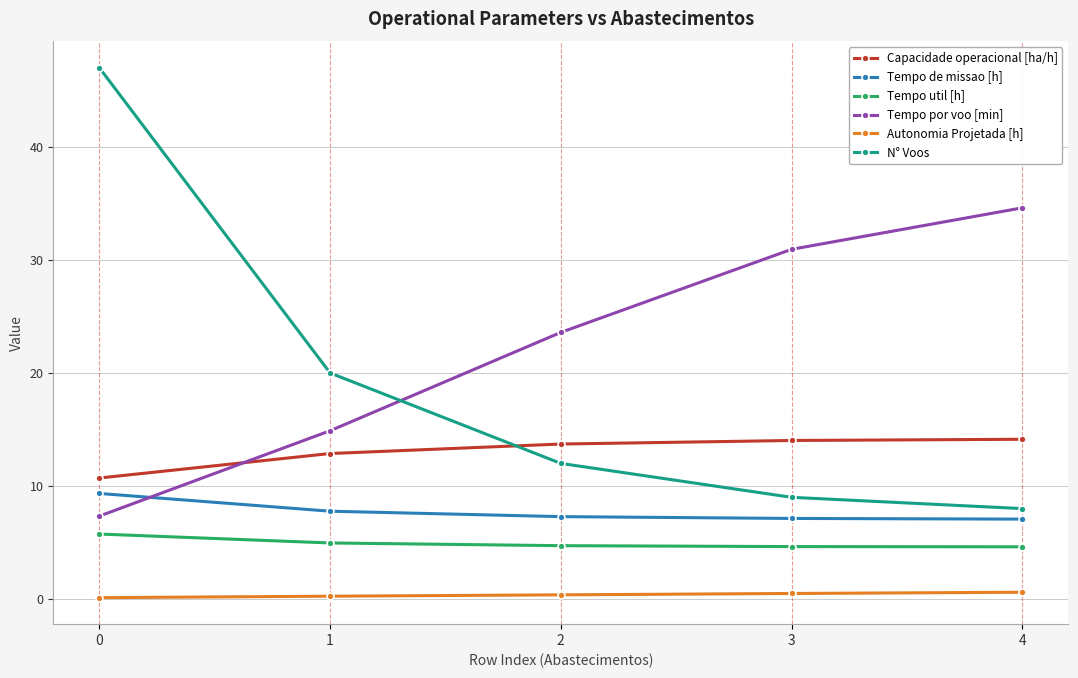

How many lines are shown in the chart?

6